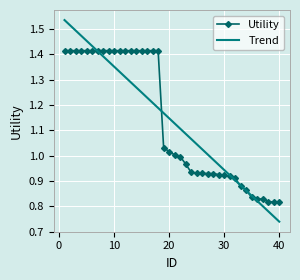

Which series has the widest spread of values?

Trend